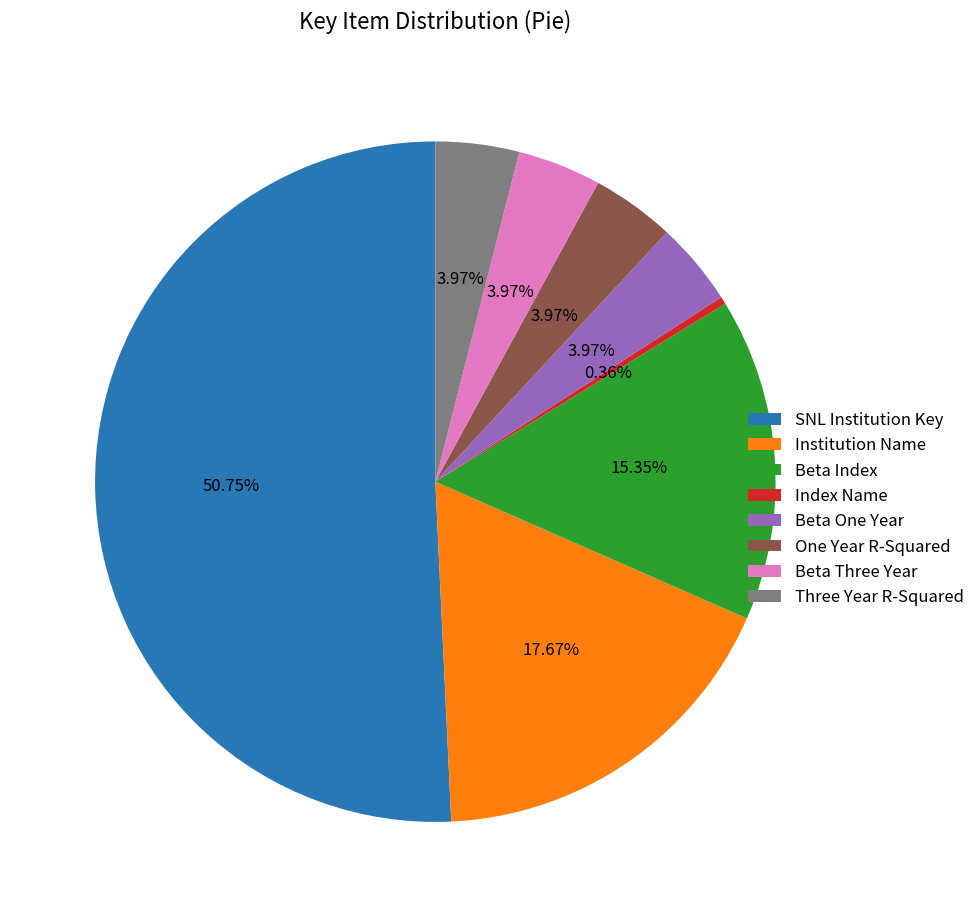

True or false: Institution Name accounts for 18% of the total.

True